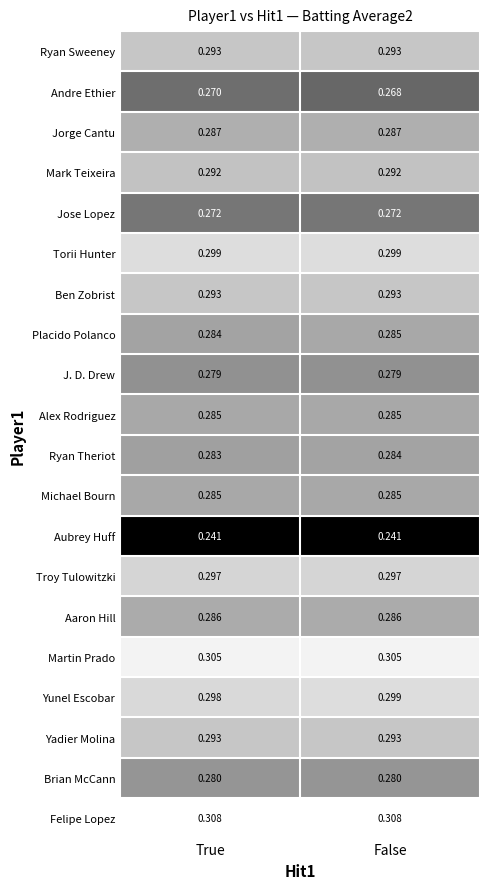

Which series has the widest spread of values?

Andre Ethier